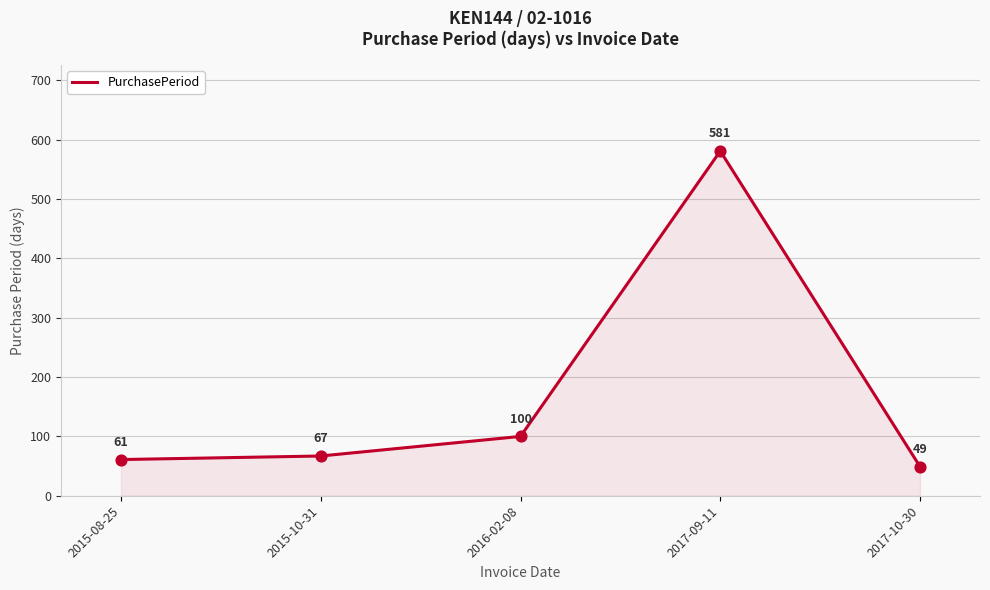

Between 2015-10-31 and 2016-02-08, which is larger?

2016-02-08